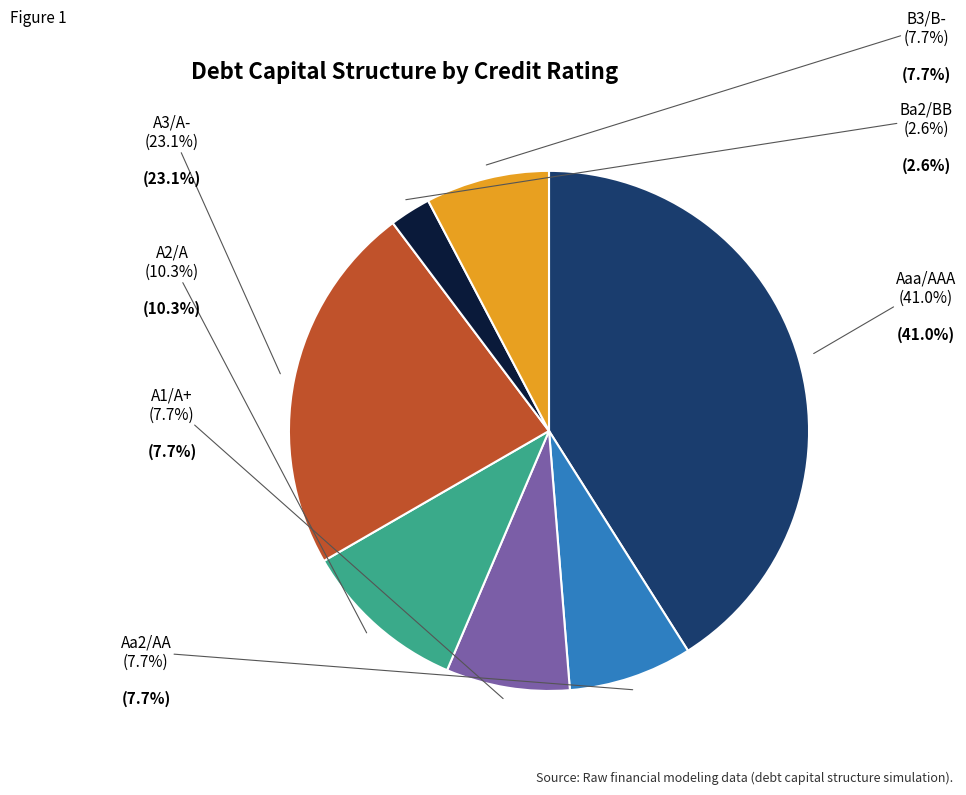

Which slice is the smallest?

Ba2/BB